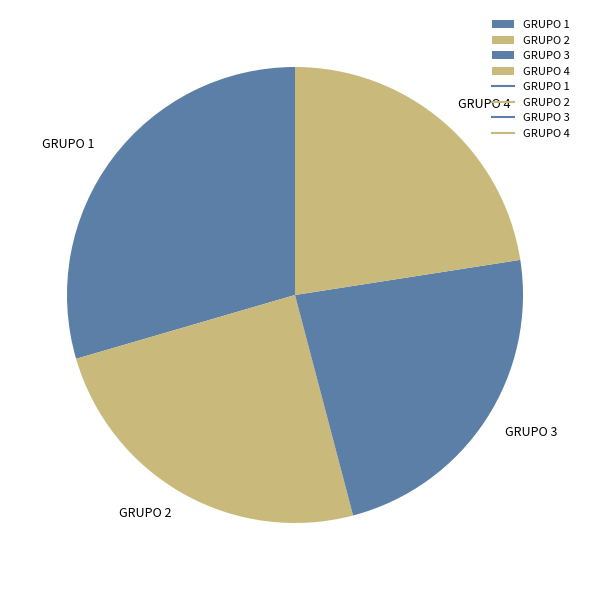

Which slice is the largest?

GRUPO 1